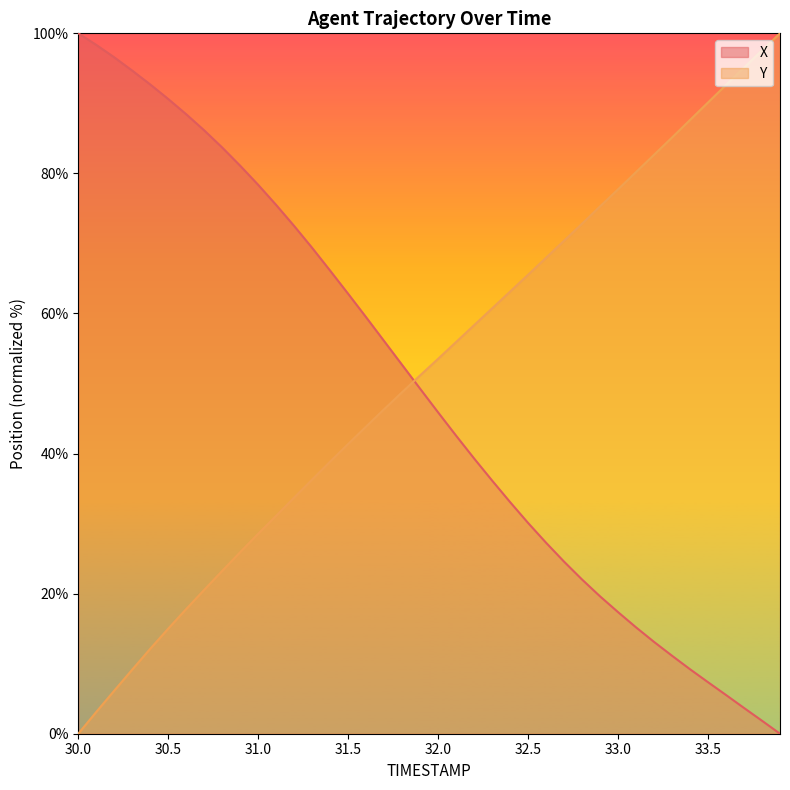

What is the maximum value for X?

100.0